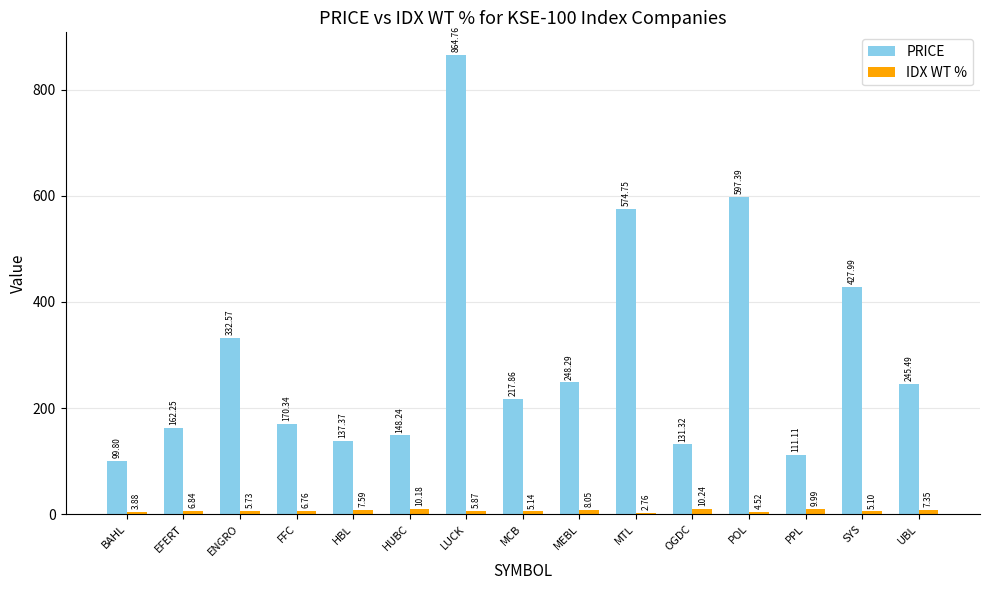

True or false: PRICE has a value of 332.6 at ENGRO.

True